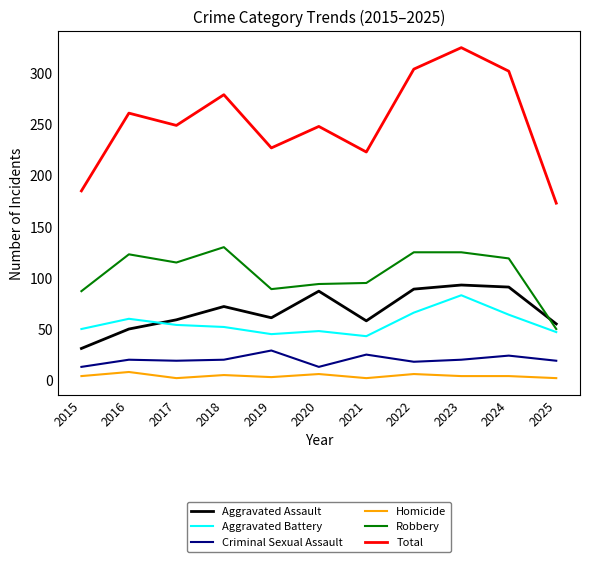

At 2022, list the series in order from largest to smallest.

Total, Robbery, Aggravated Assault, Aggravated Battery, Criminal Sexual Assault, Homicide